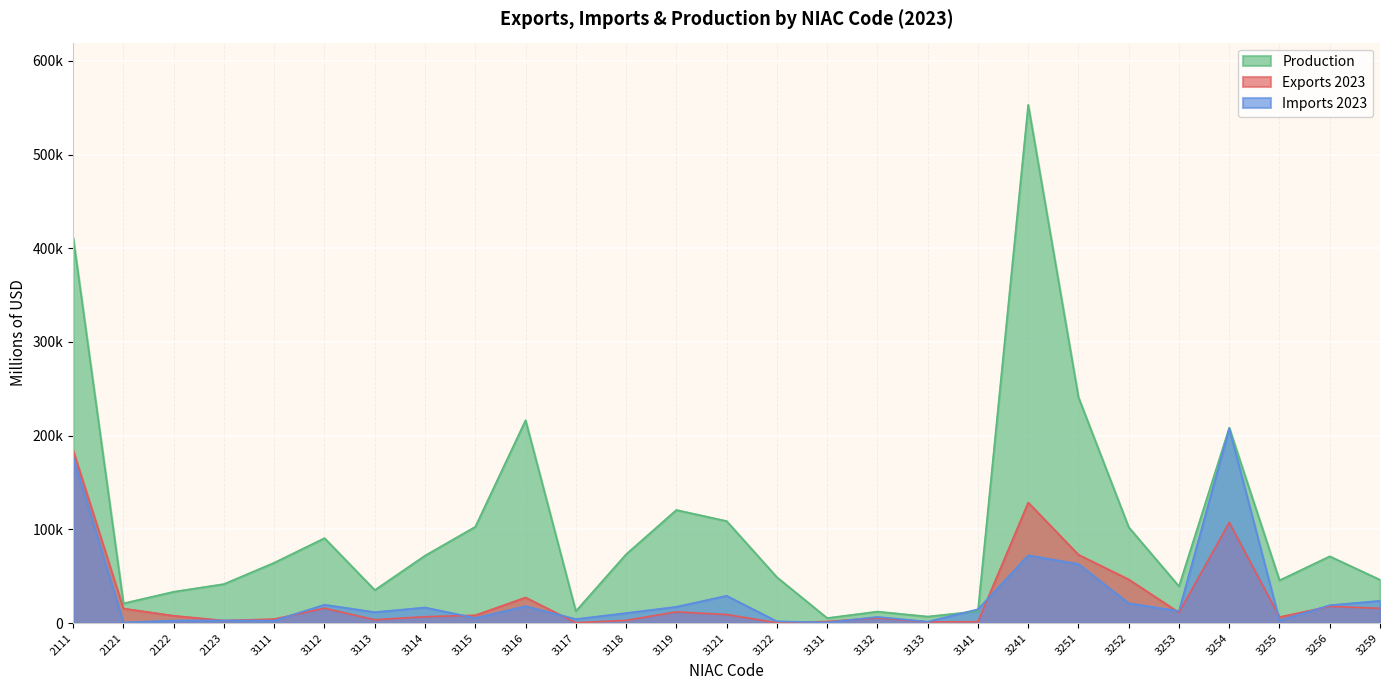

Which series changed the most between 2121 and 3113?

Production